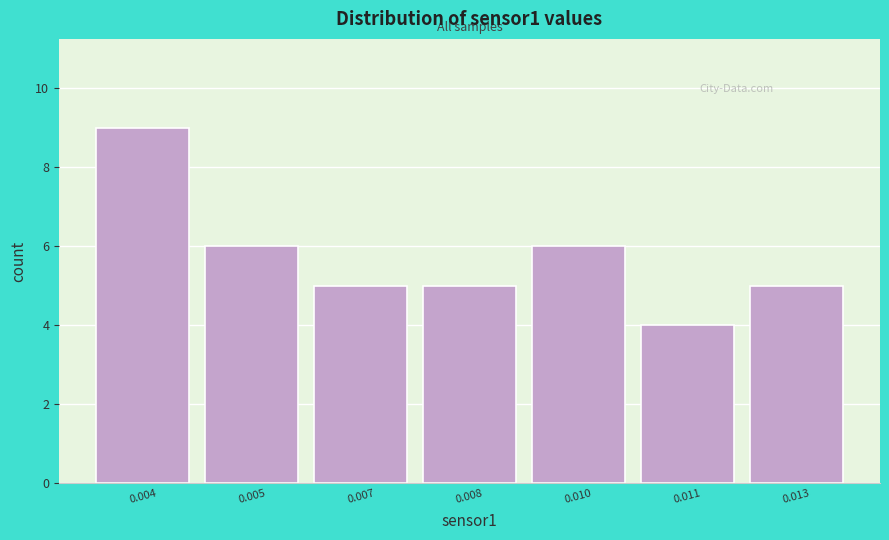

Reading left to right, list all the values displayed in this chart.

0.004=9	0.005=6	0.007=5	0.008=5	0.010=6	0.011=4	0.013=5